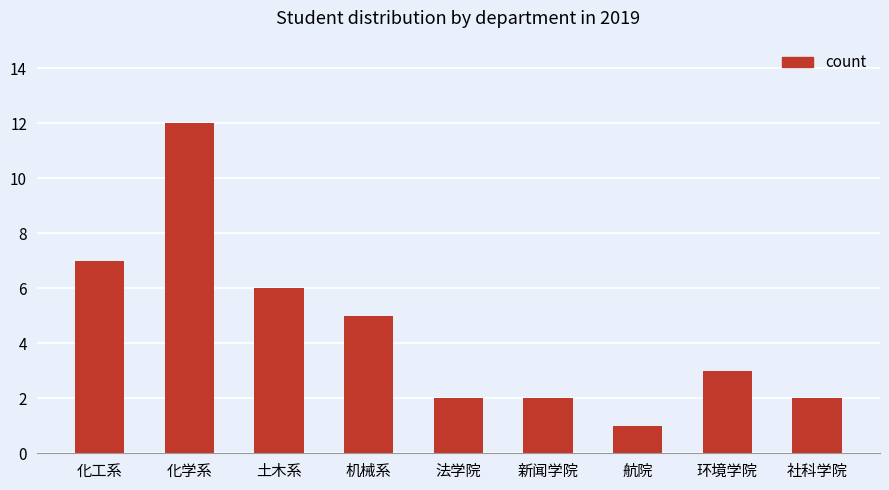

What is the difference between the second highest and second lowest values?

5